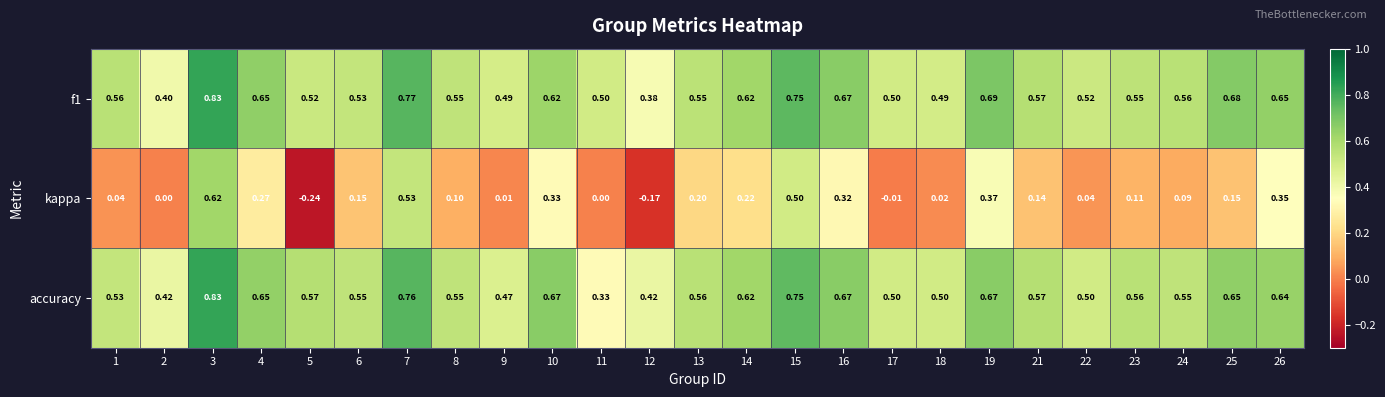

Between 9 and 11, which series saw the biggest shift?

accuracy